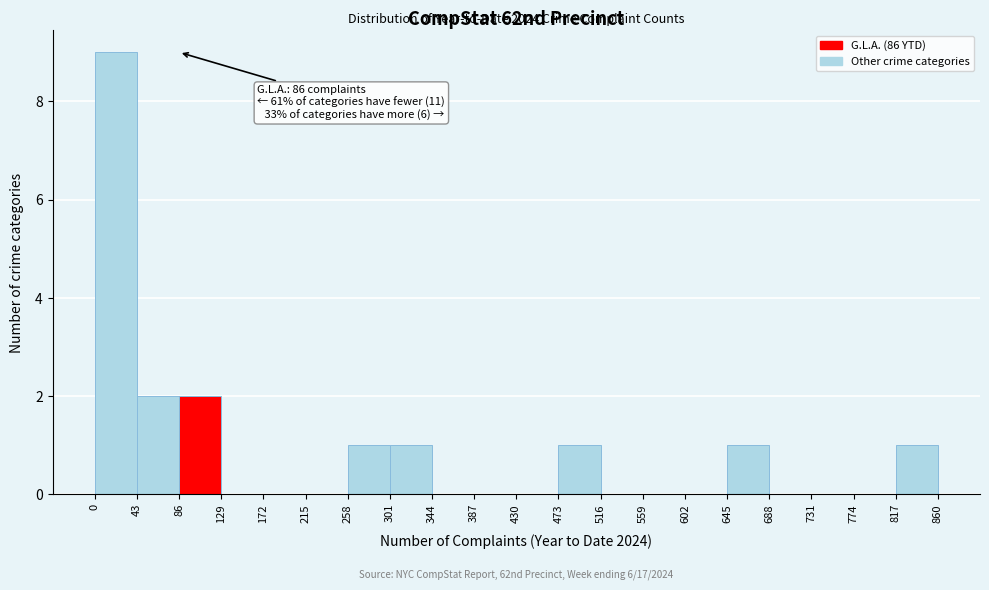

Which range on the x-axis has the tallest bar?

0 to 43